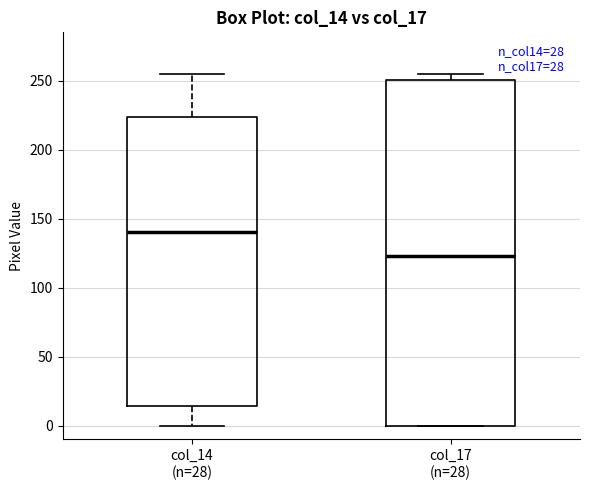

Where does the median line of the box for col_17 (n=28) sit on the y-axis? The values are not printed on the chart, so give them approximately, as read against the axis.

125